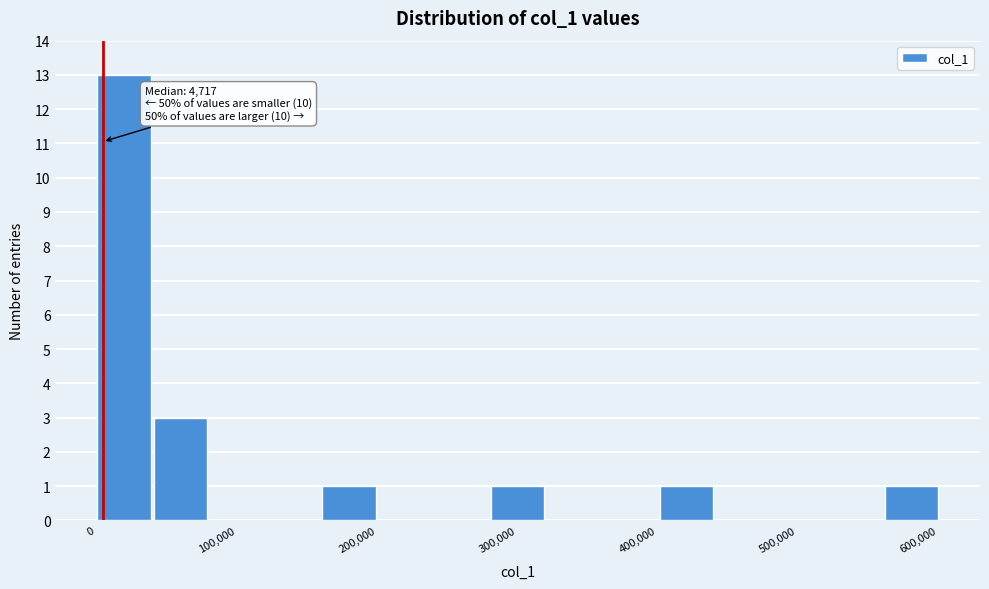

Over which range of the x-axis is the bar tallest?

0 to 40000